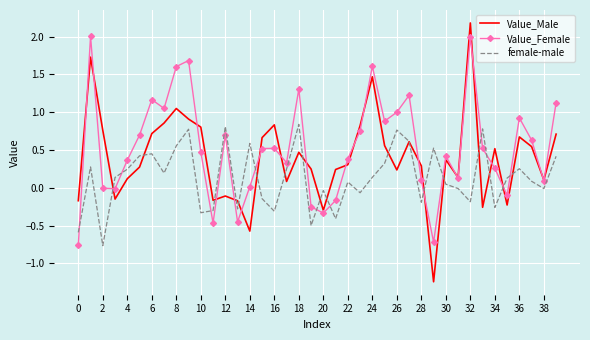

What is the maximum value shown in the chart?

2.2